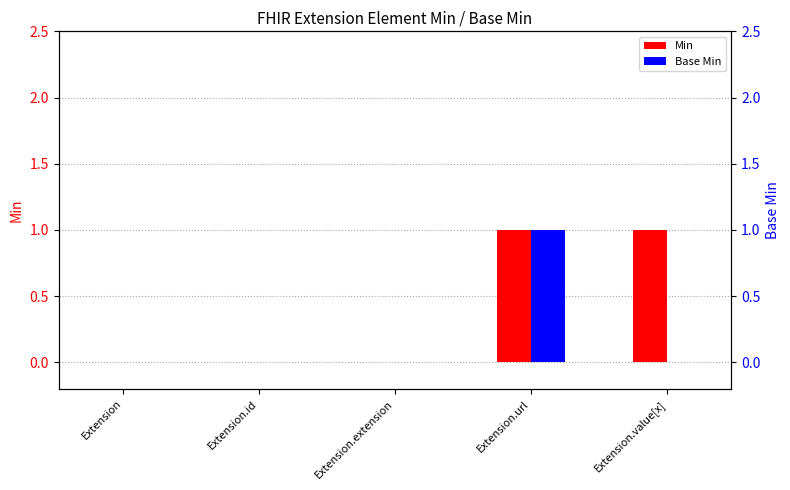

What is the sum of all Min values?

2